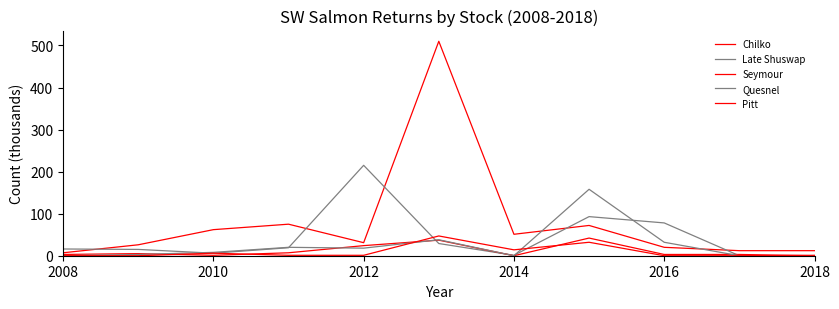

Where is the first local minimum for Seymour?

2010